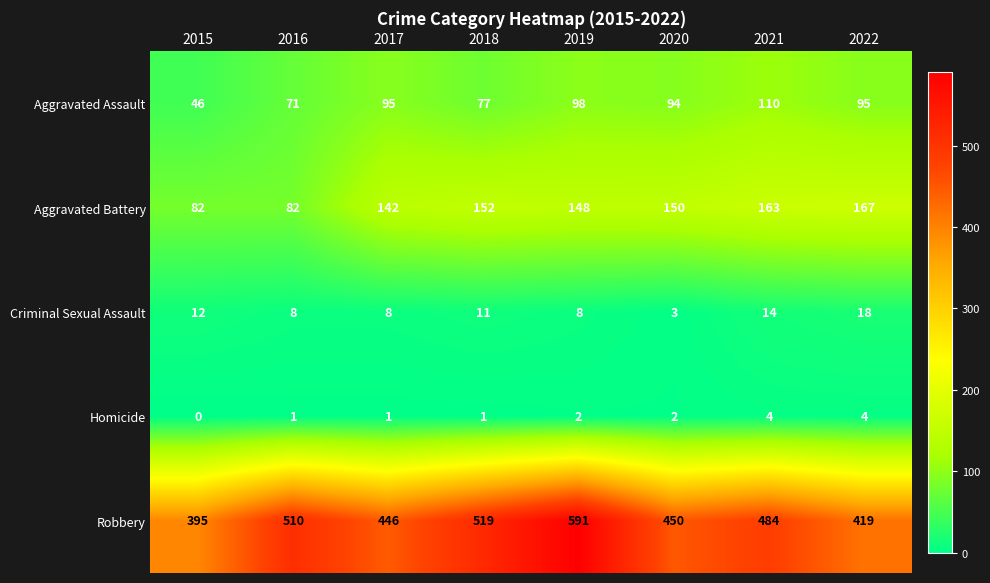

The Aggravated Battery series shows 43 at 2022. True or false?

False